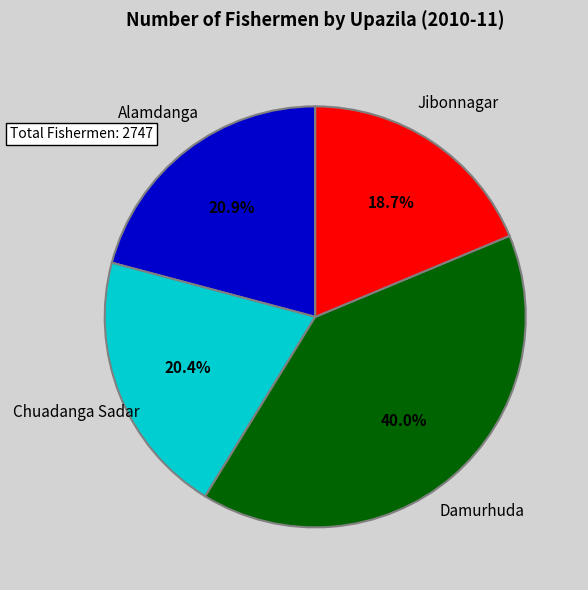

Which slice is the smallest?

Jibonnagar